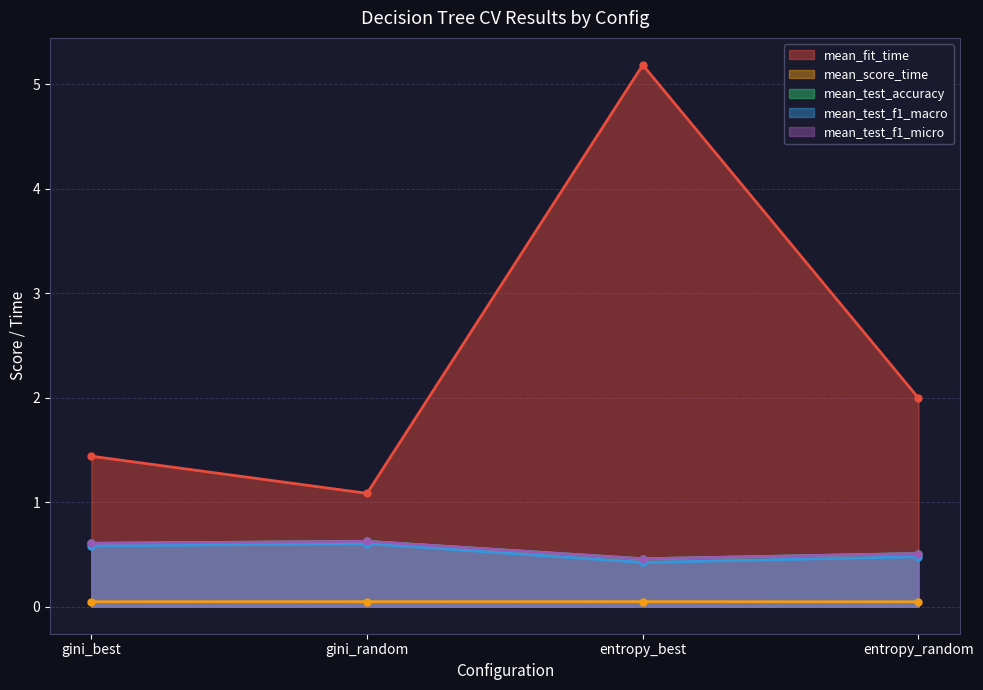

How many interior local valleys does the mean_test_f1_macro series have?

1